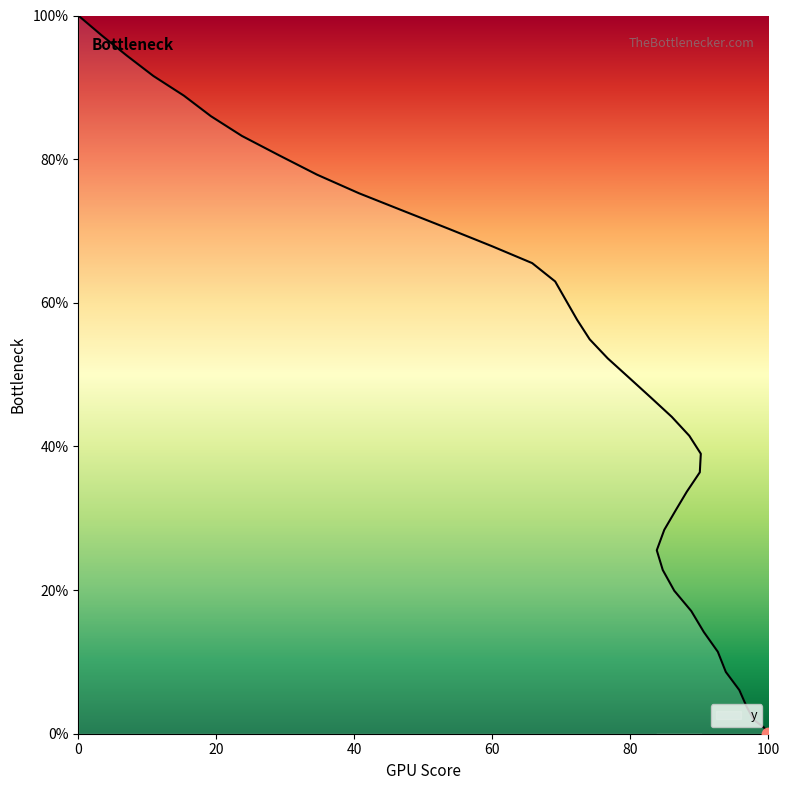

Which has a higher value, 105.8 or 116.8?

105.8